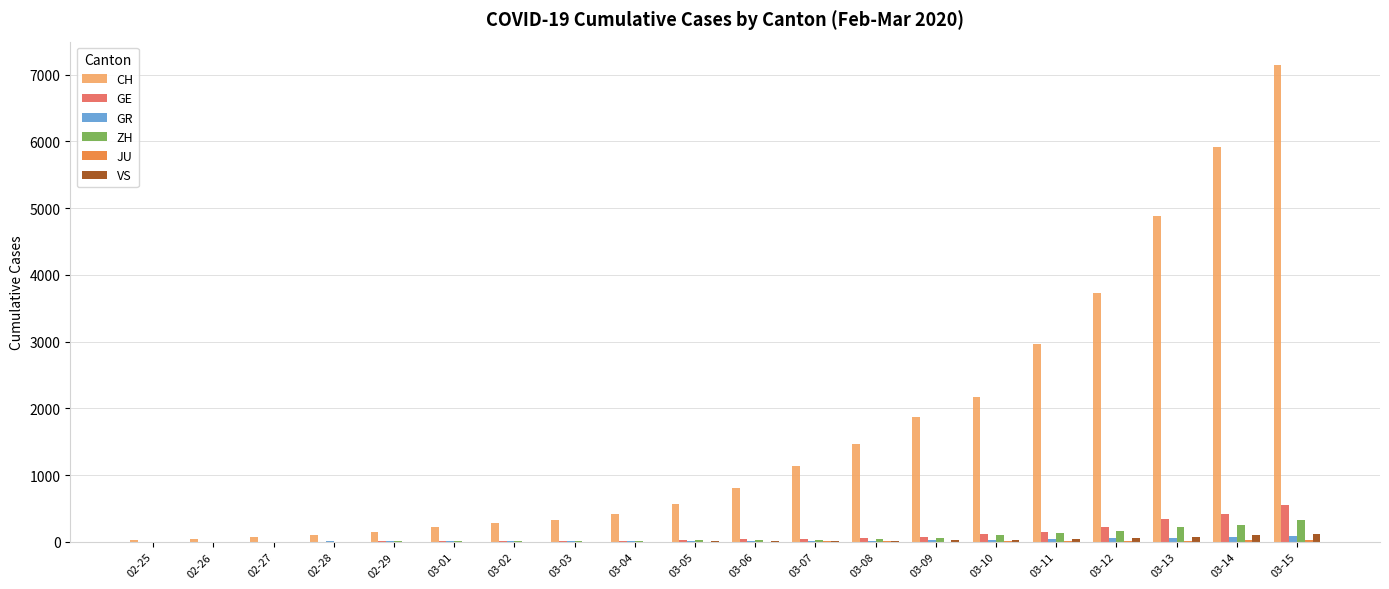

Is the value of GE at 03-11 greater than the value of CH at 03-09?

No